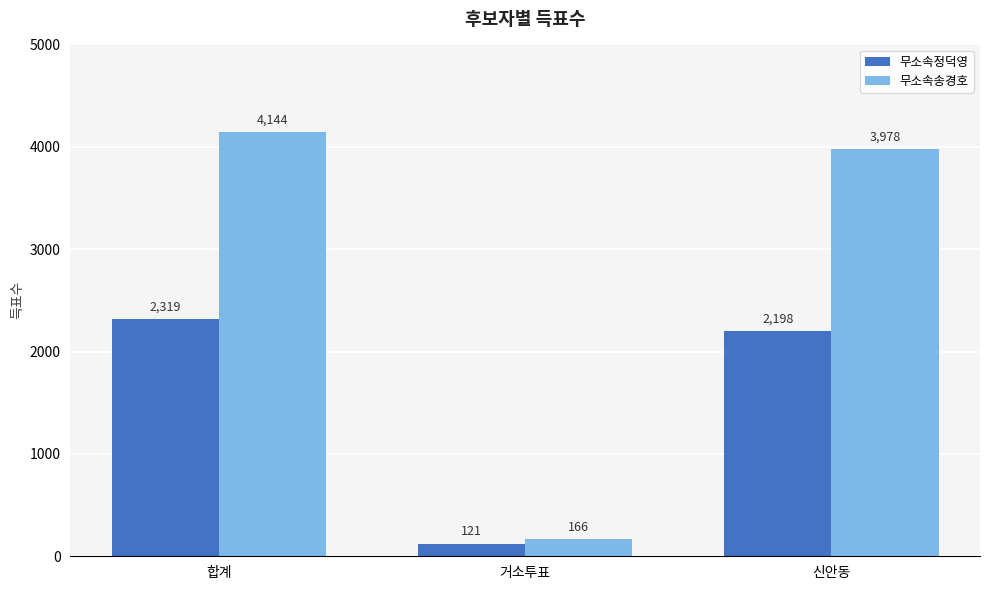

What is the greatest value displayed?

4144